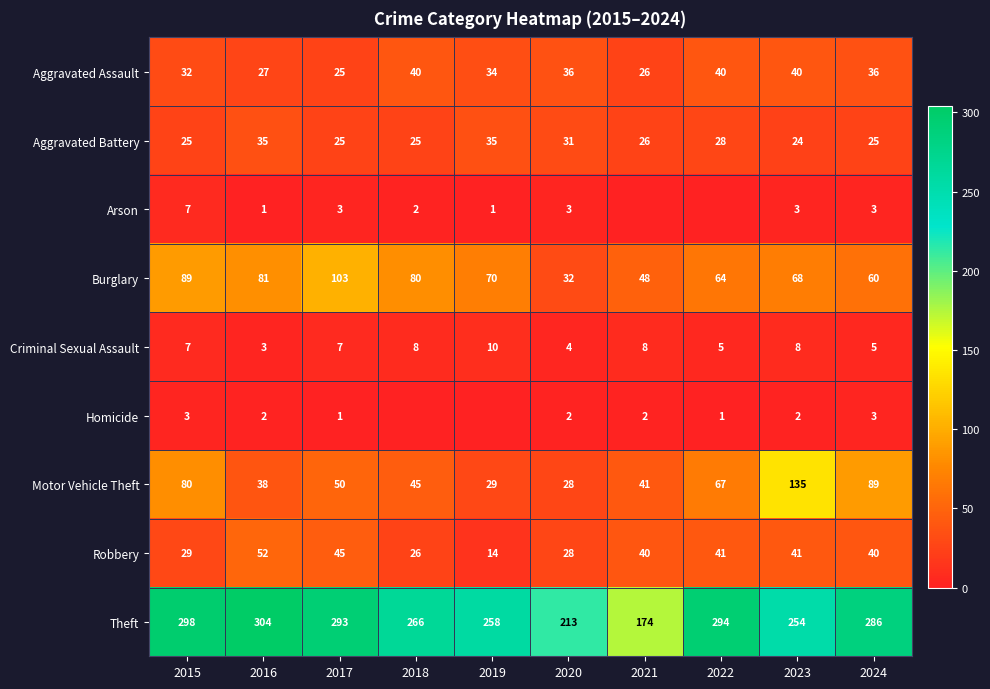

What is the spread (max minus min) of values at 2015?

295